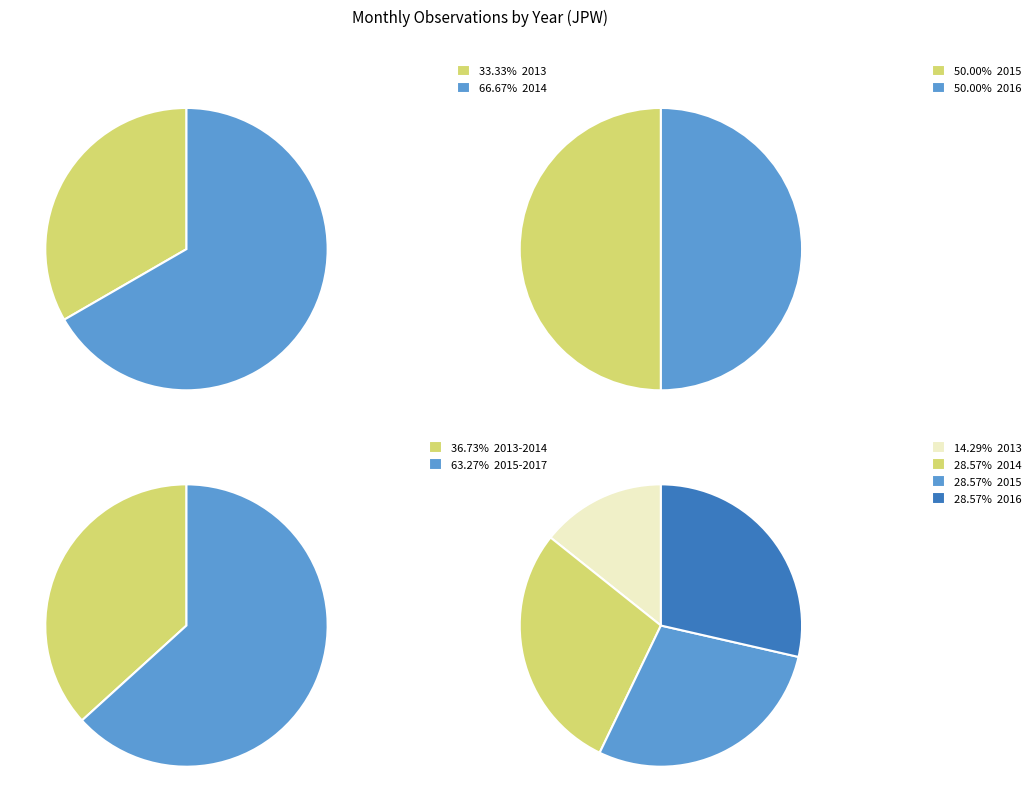

Rank the categories by value from highest to lowest.

2014, 2015, 2016, 2017, 2013